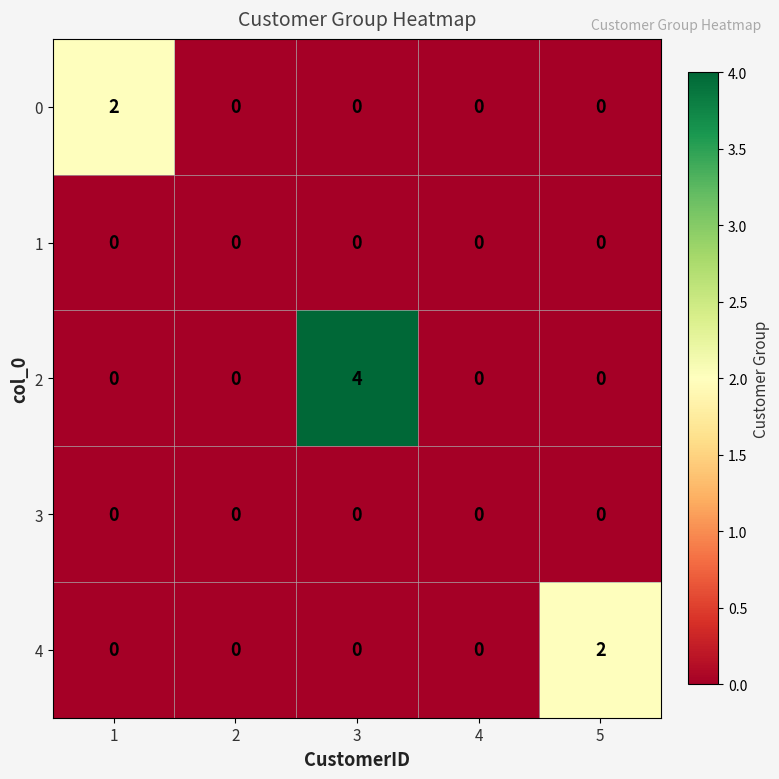

At which category is the sum across all series the highest?

3